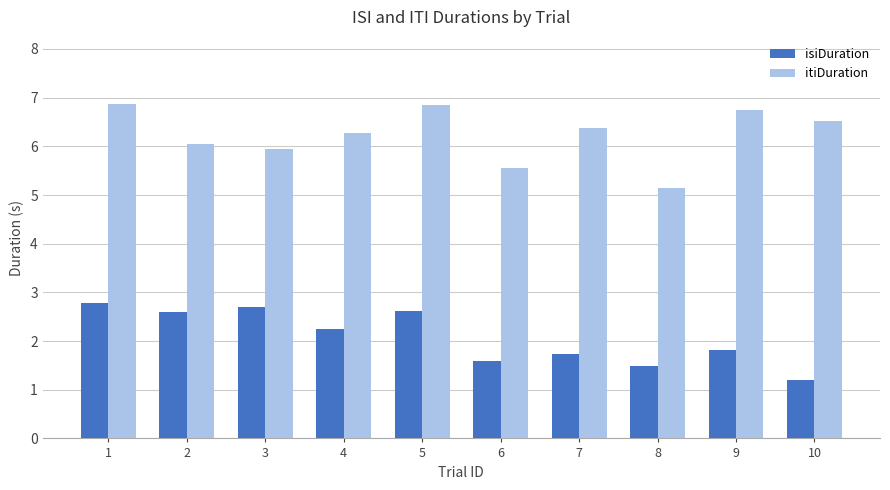

The value of itiDuration at 8 is 7.7. True or false?

False